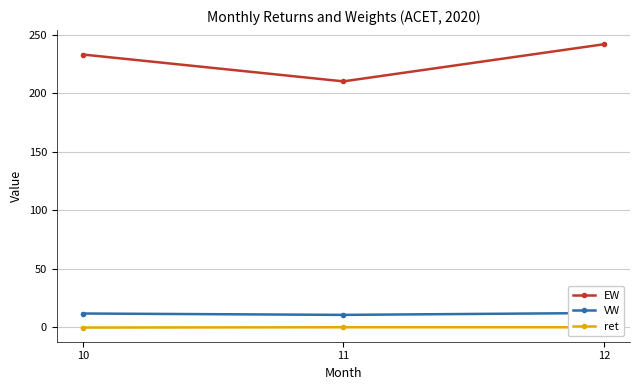

What is the difference between the highest and lowest values at 10?

233.0